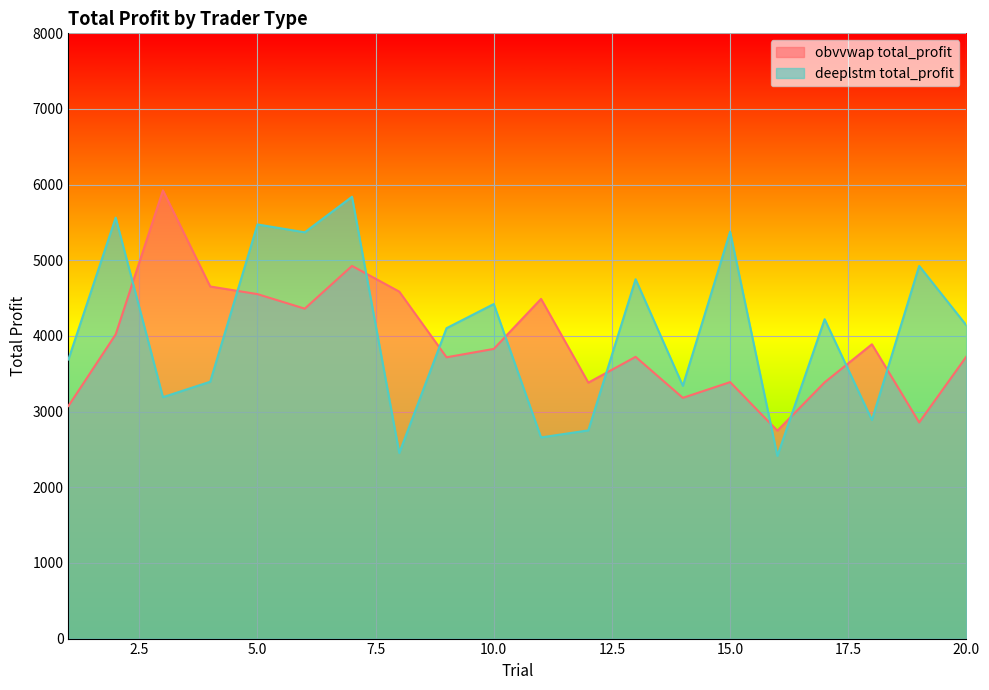

List the labels in order of deeplstm total_profit value, largest first.

7, 2, 5, 15, 6, 19, 13, 10, 17, 20, 9, 1, 4, 14, 3, 18, 12, 11, 8, 16